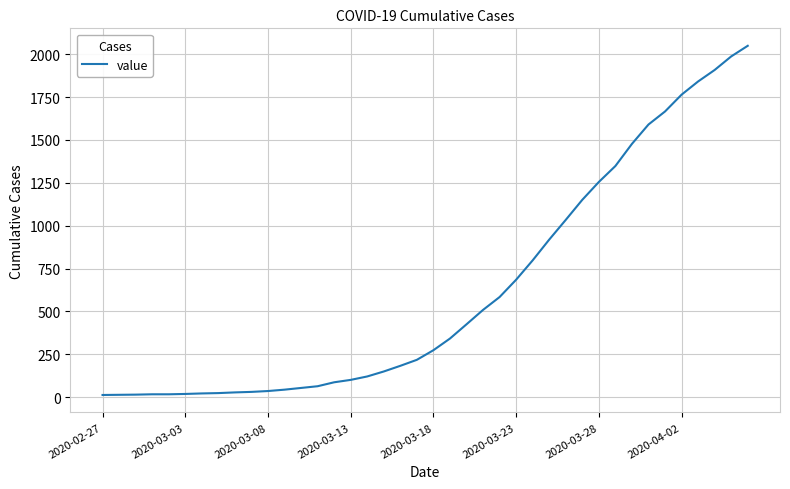

What is the smallest value displayed?

13